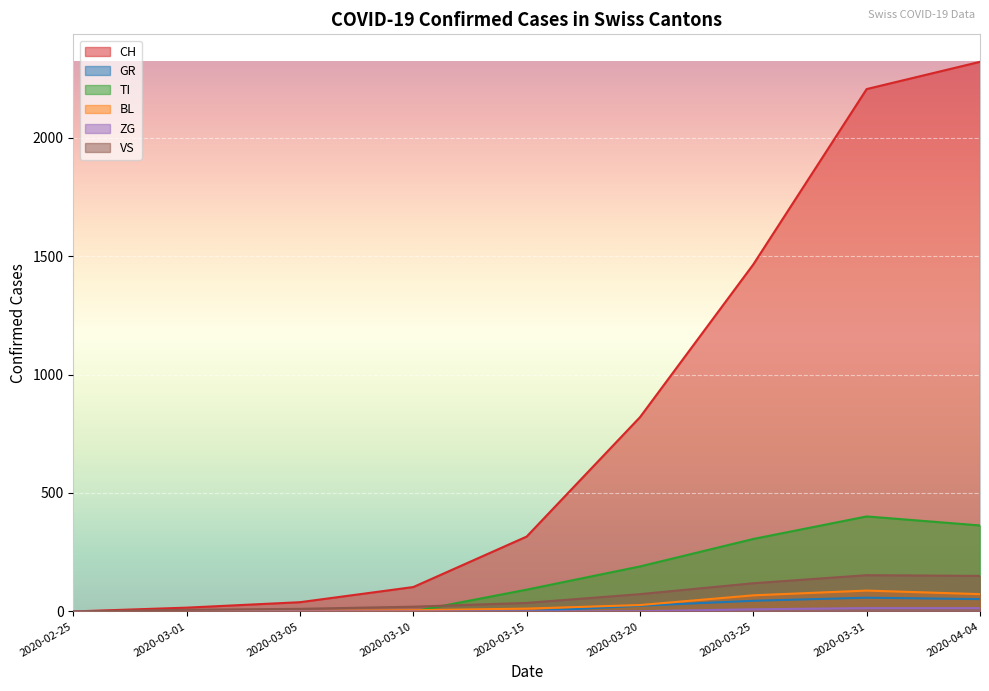

Which series has the largest range (max minus min)?

CH